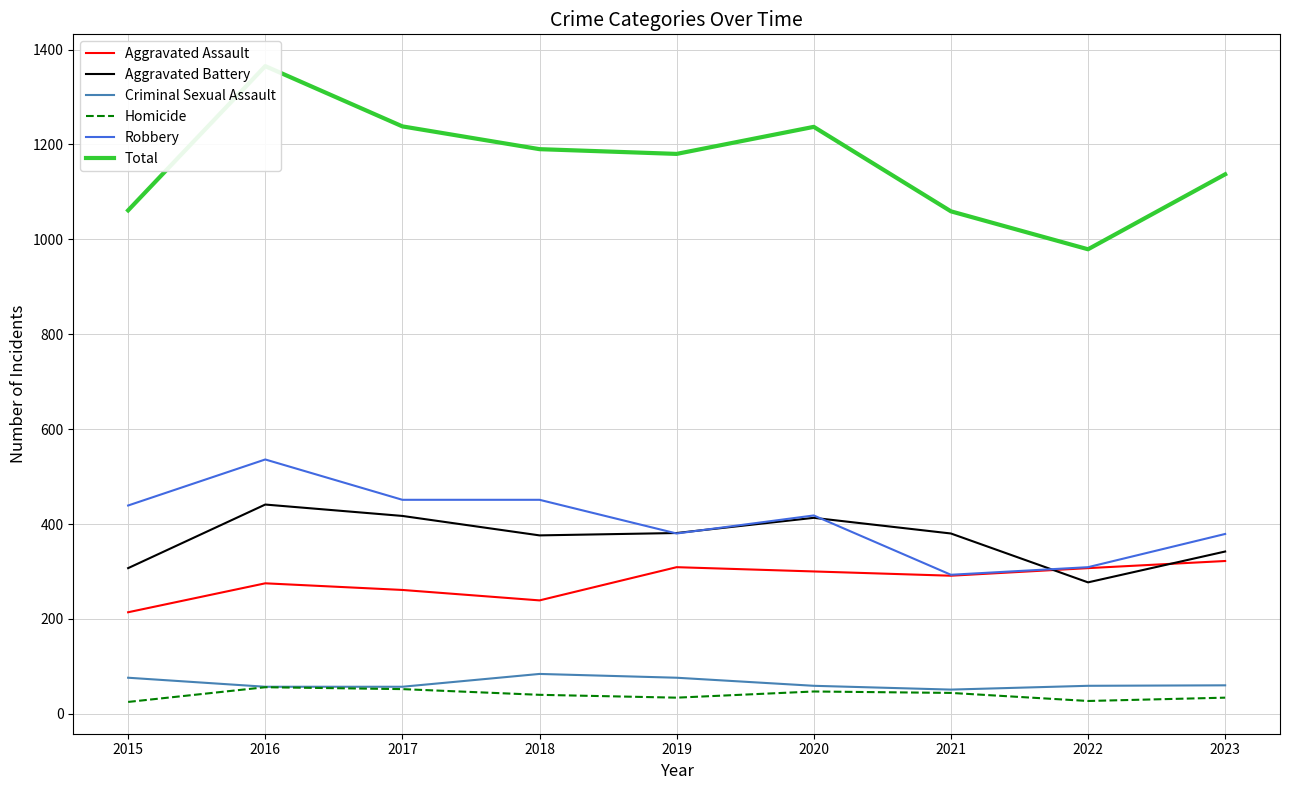

Which series has the largest range (max minus min)?

Total